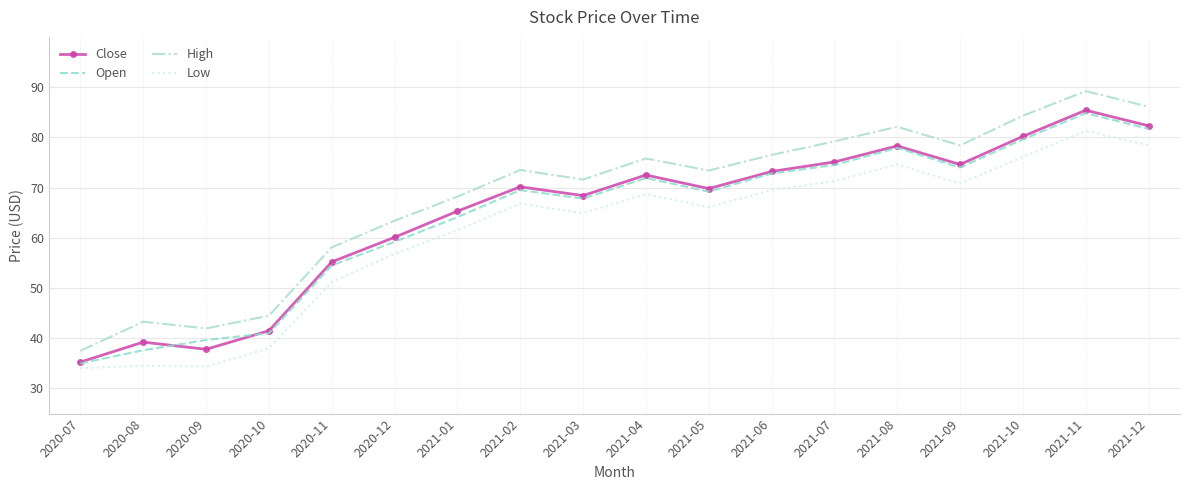

What is the average value of the Close series?

64.7